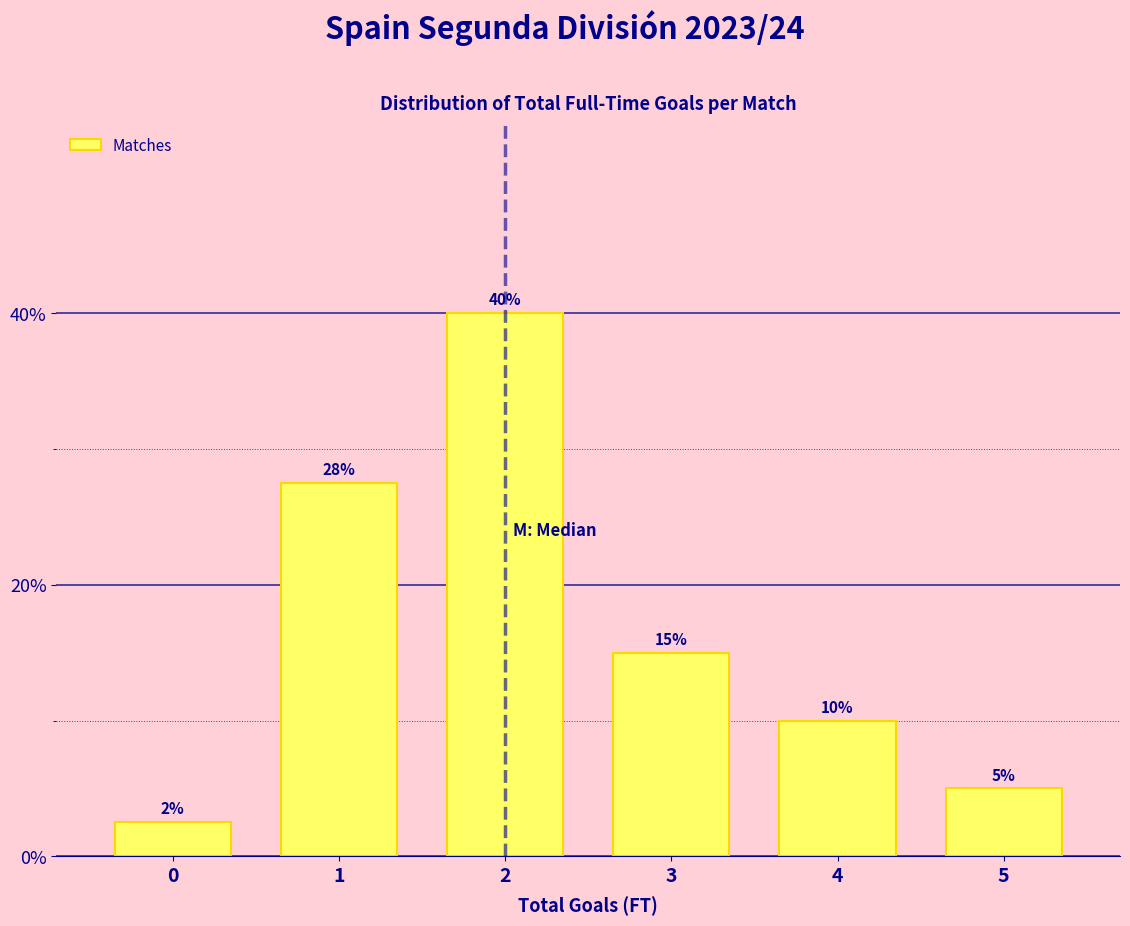

What is the smallest value displayed?

2.5